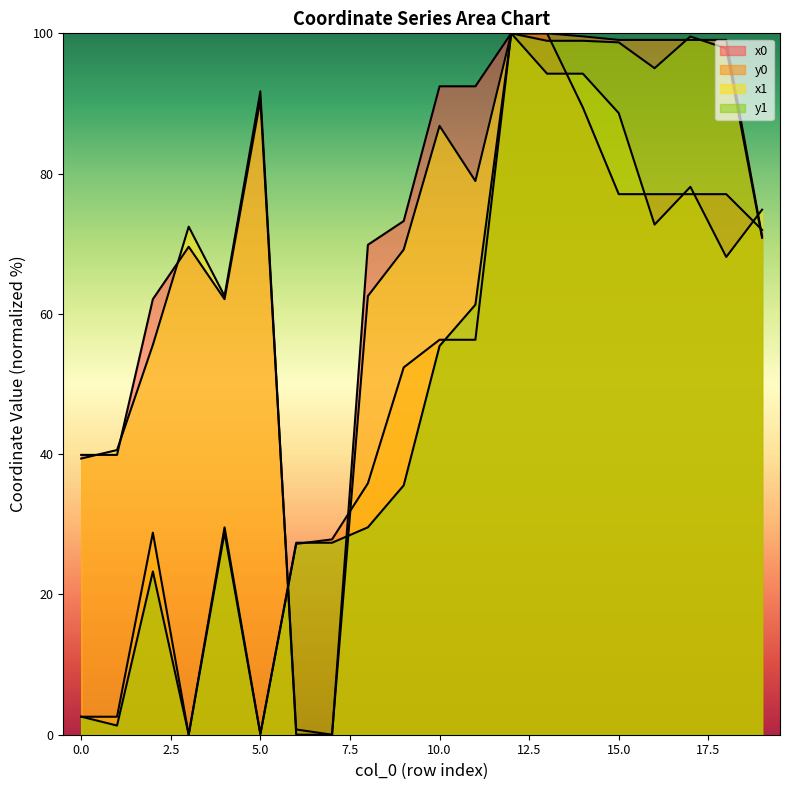

What is the difference between the maximum and minimum values in the x1 series?

100.0